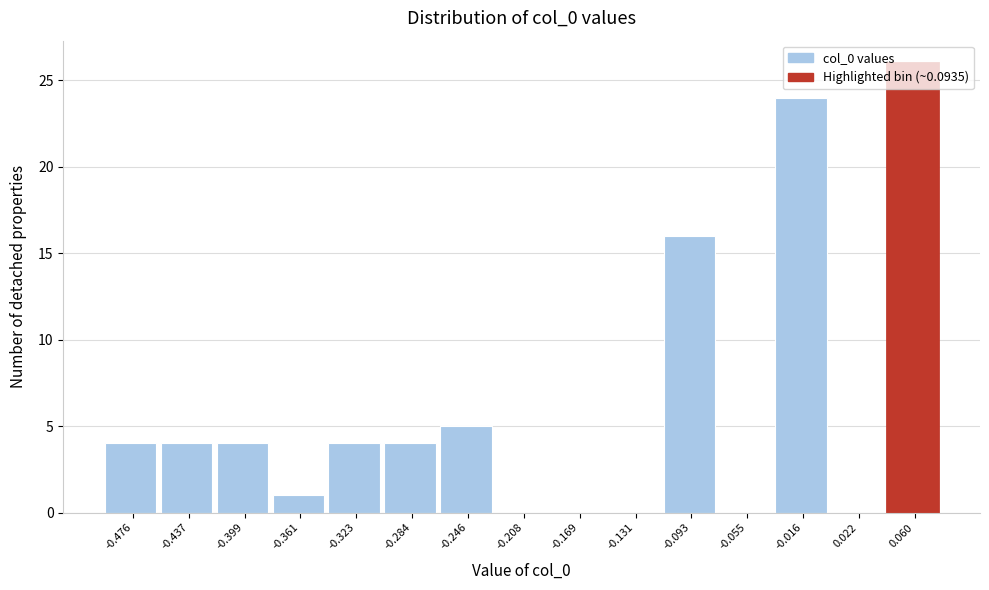

What is the maximum value shown in the chart?

26